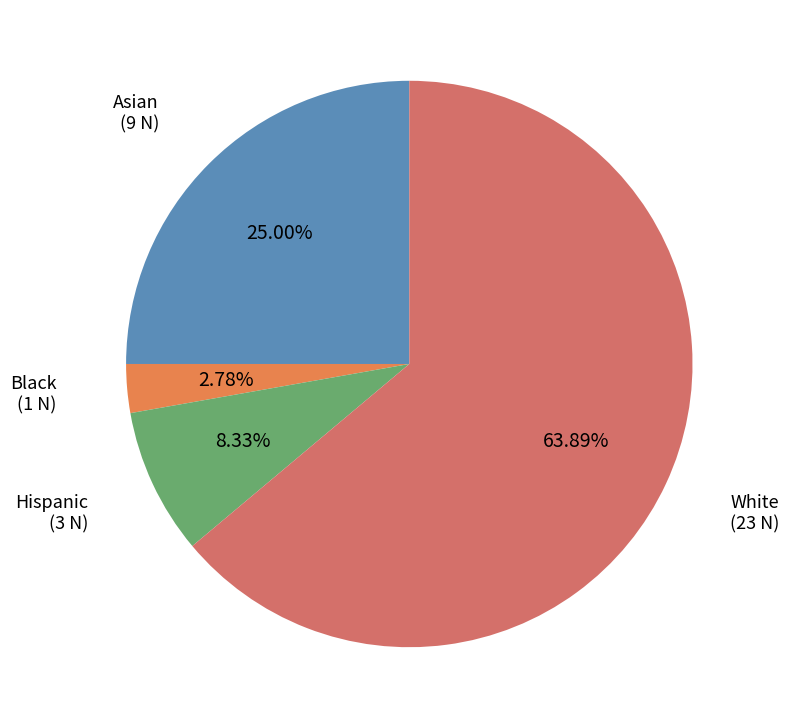

Is there a majority slice in this chart?

Yes